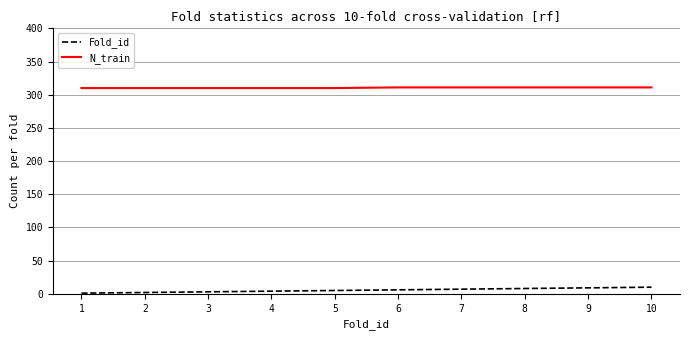

Does the chart display data point markers on the line(s)?

No